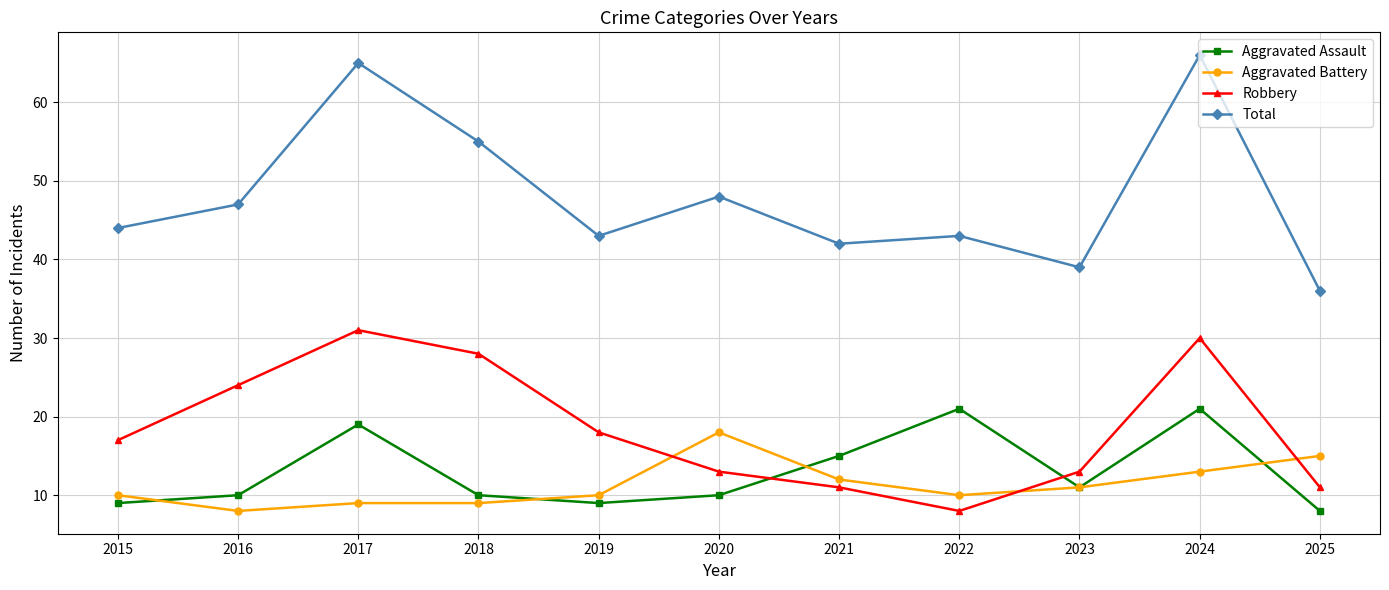

The value of Aggravated Battery at 2025 is 15. True or false?

True